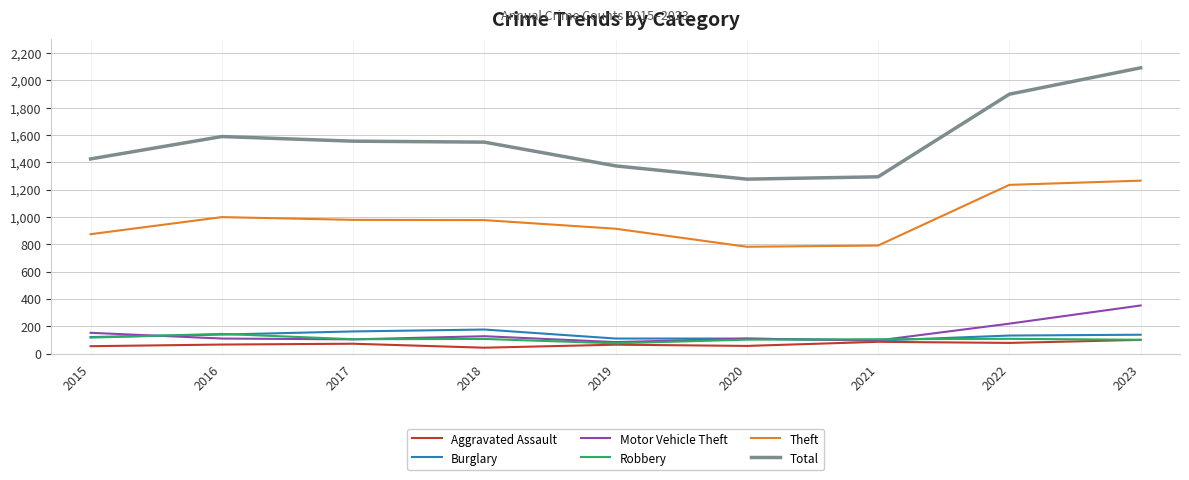

Count the number of data series in this chart.

6